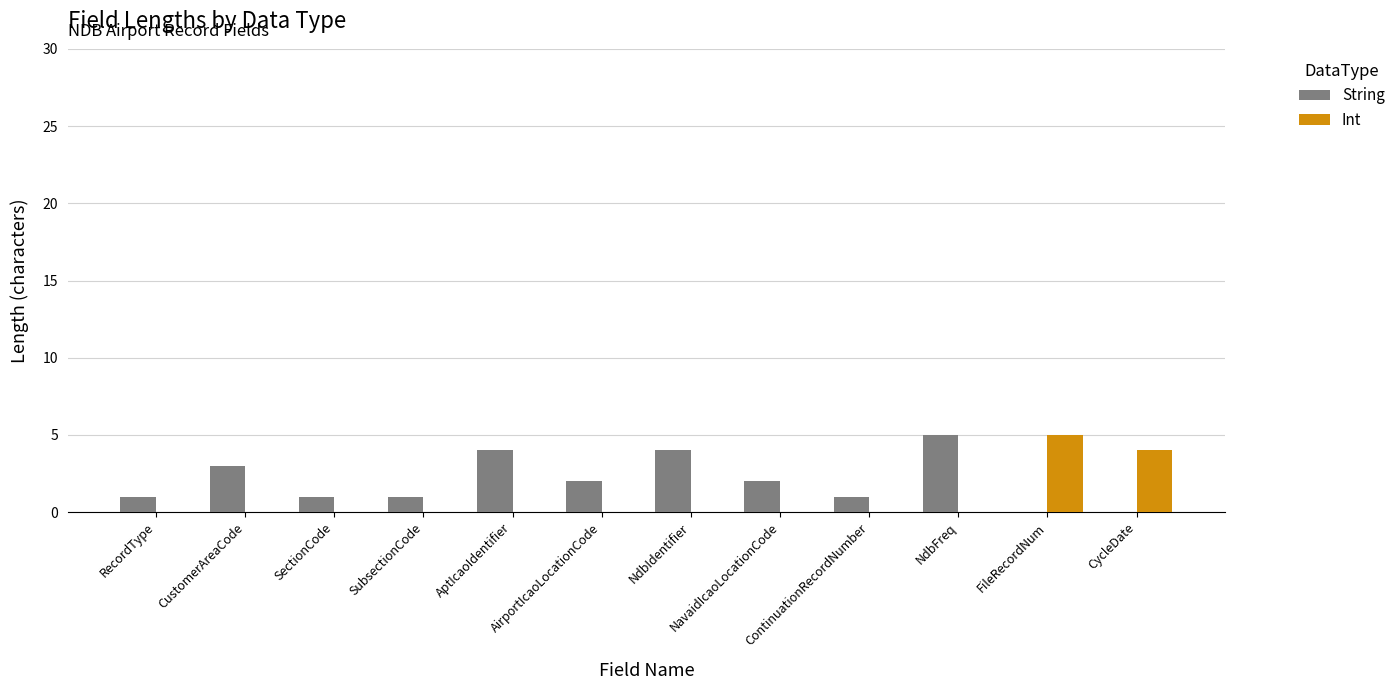

How many String values are between 1 and 4?

9